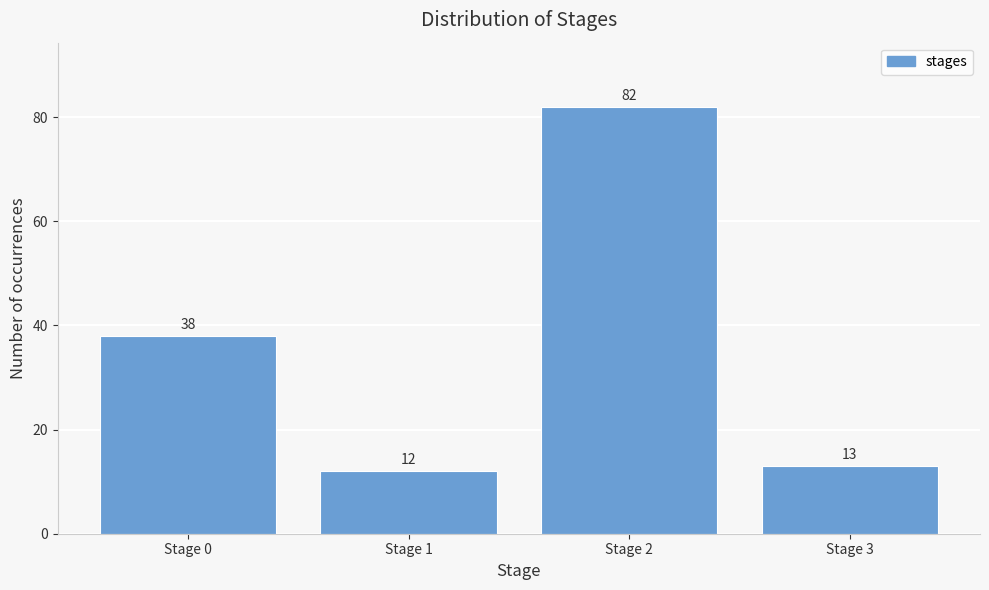

Reading right to left, list all the values displayed in this chart.

13	82	12	38